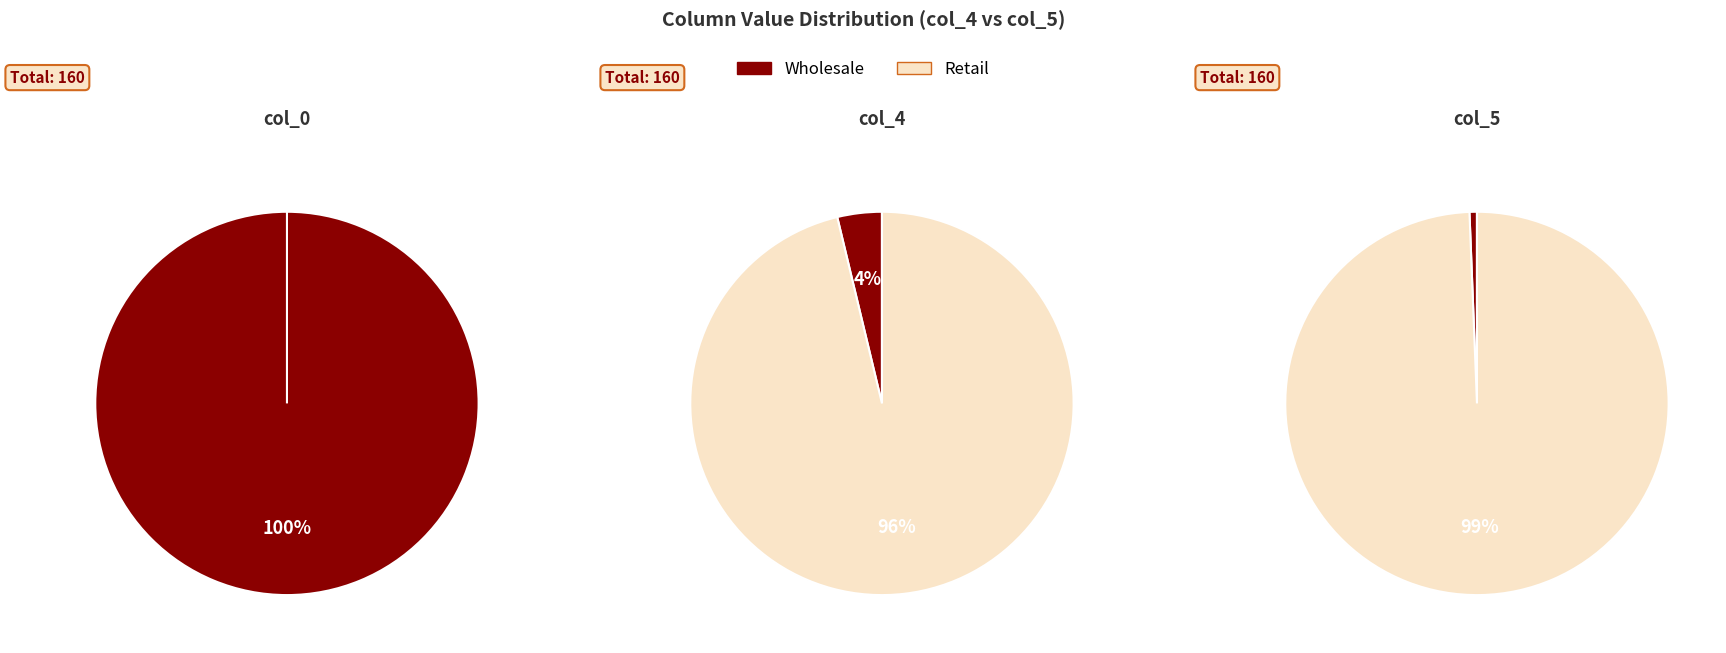

Is it true that col_3_sum is 9% of the pie?

False